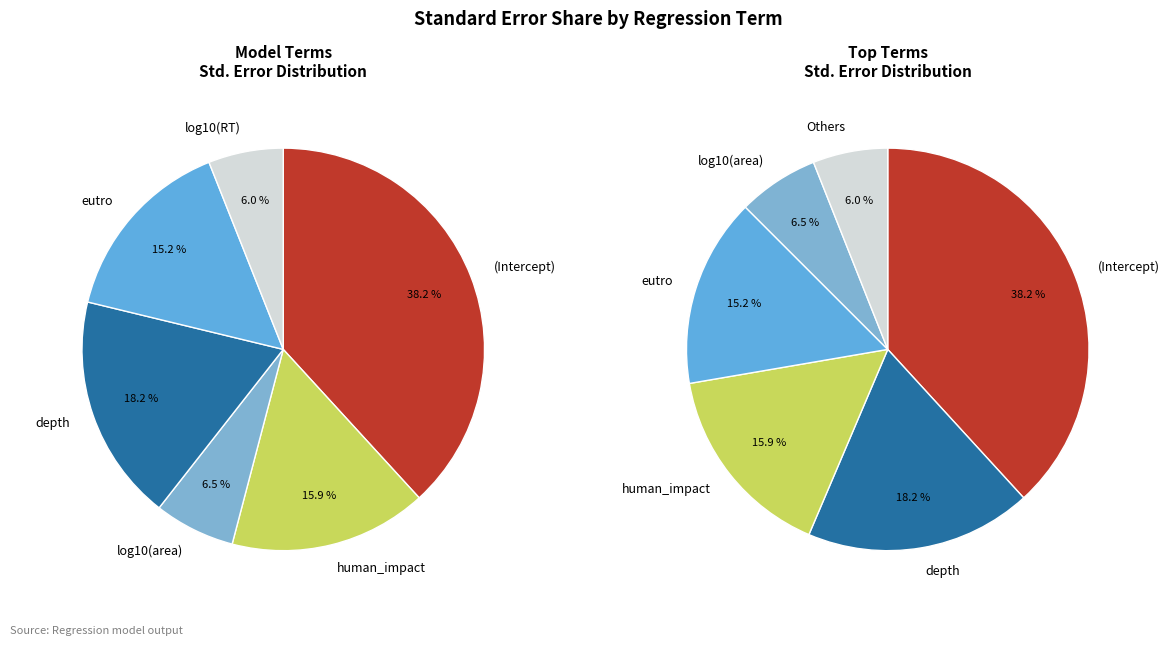

Count the number of slices in the pie.

6